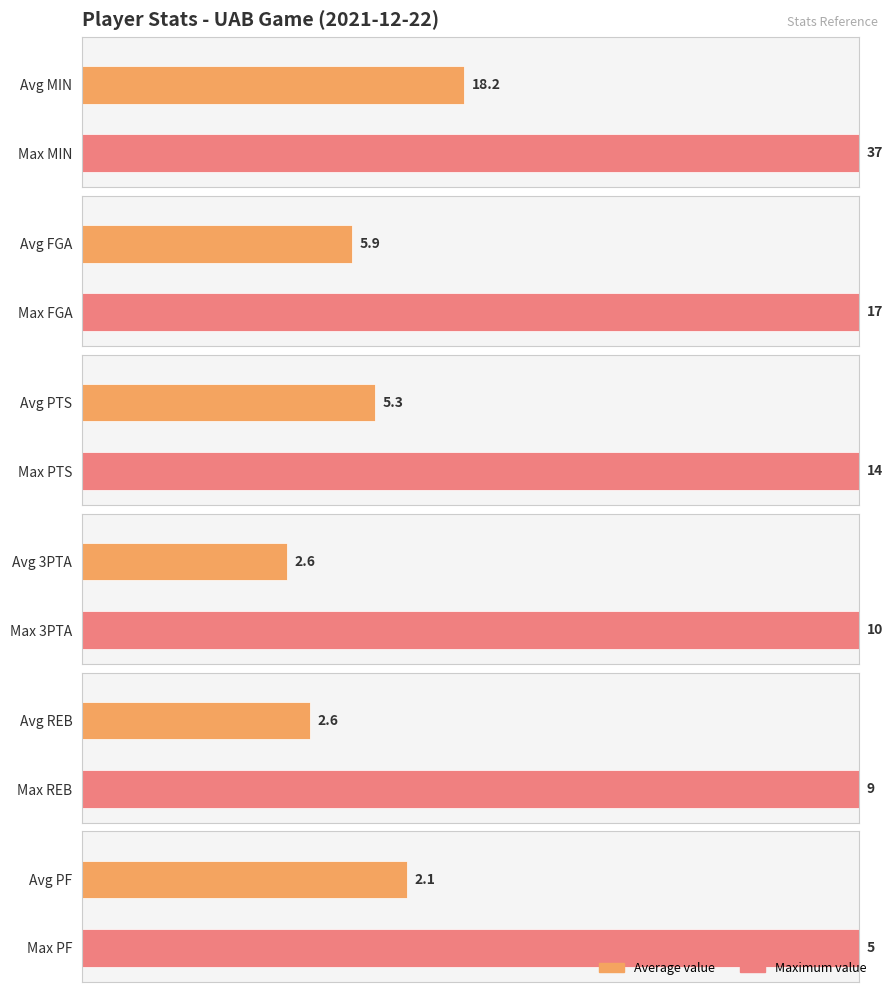

The PTS series shows 2 at J. Aguer. True or false?

False